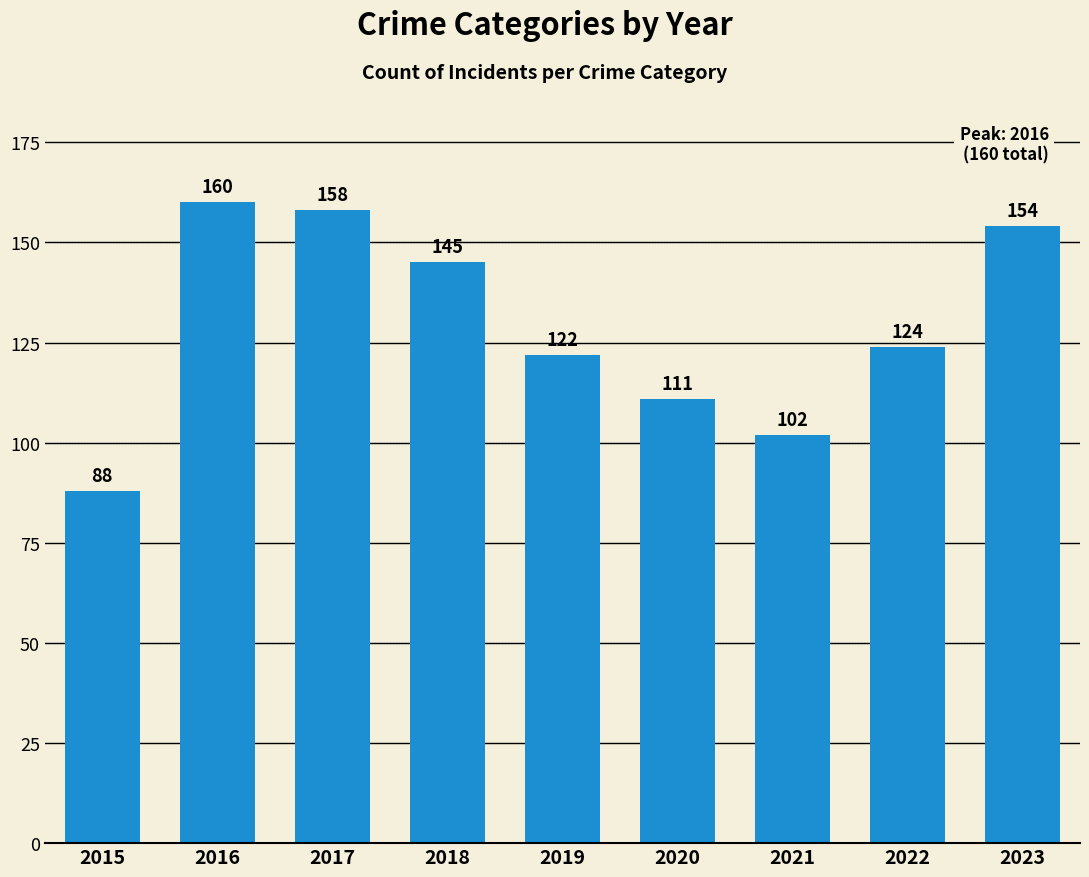

What is the value of the 7th bar from the left?

102